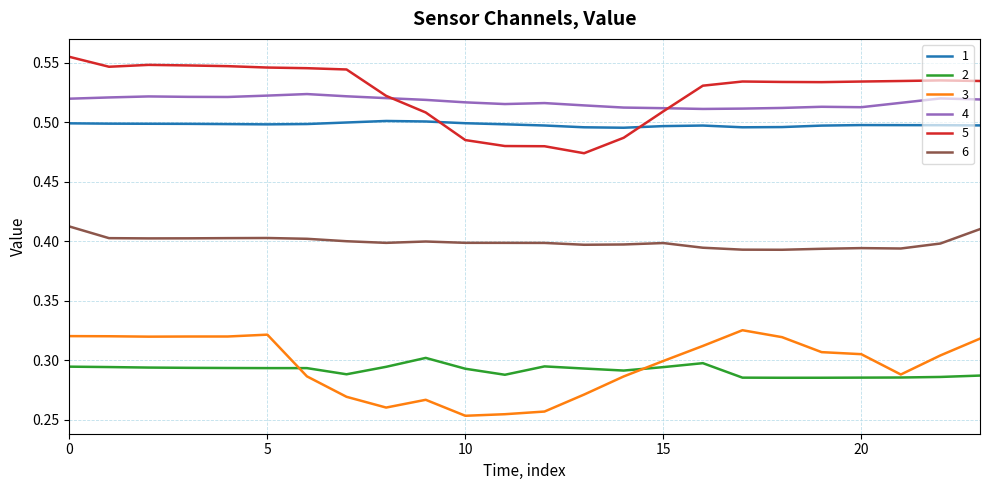

True or false: 6 and 1 intersect in this chart.

False